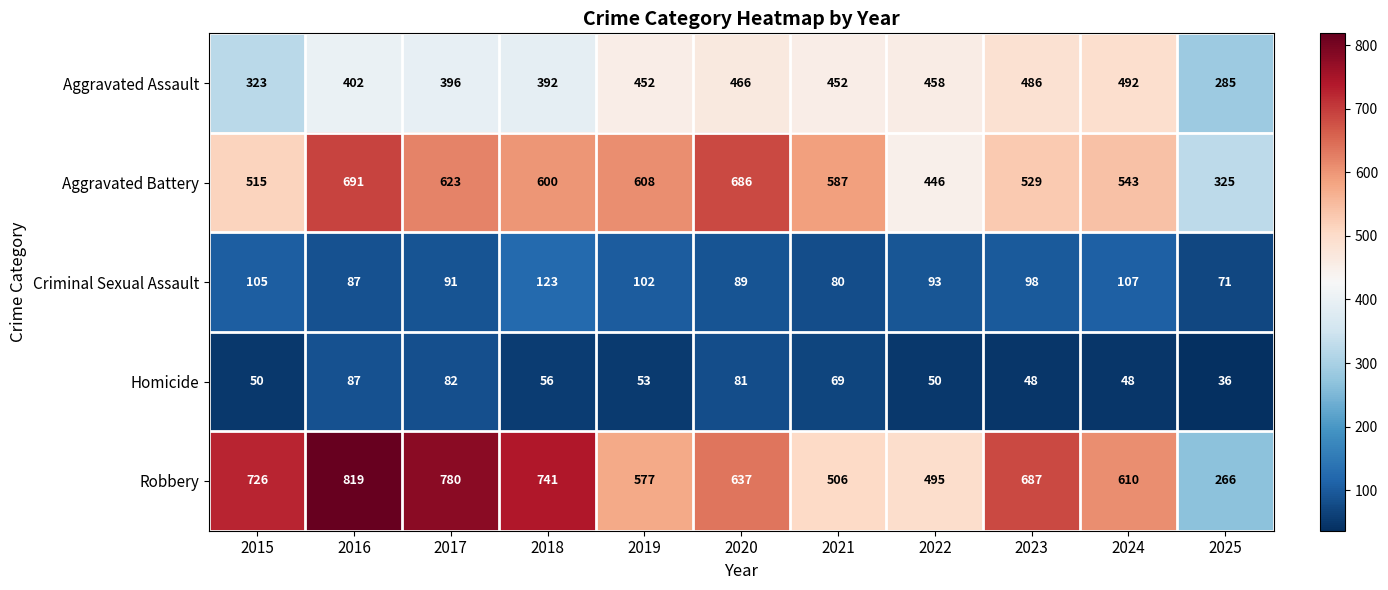

What is the difference between the Criminal Sexual Assault values at 2018 and 2024?

16